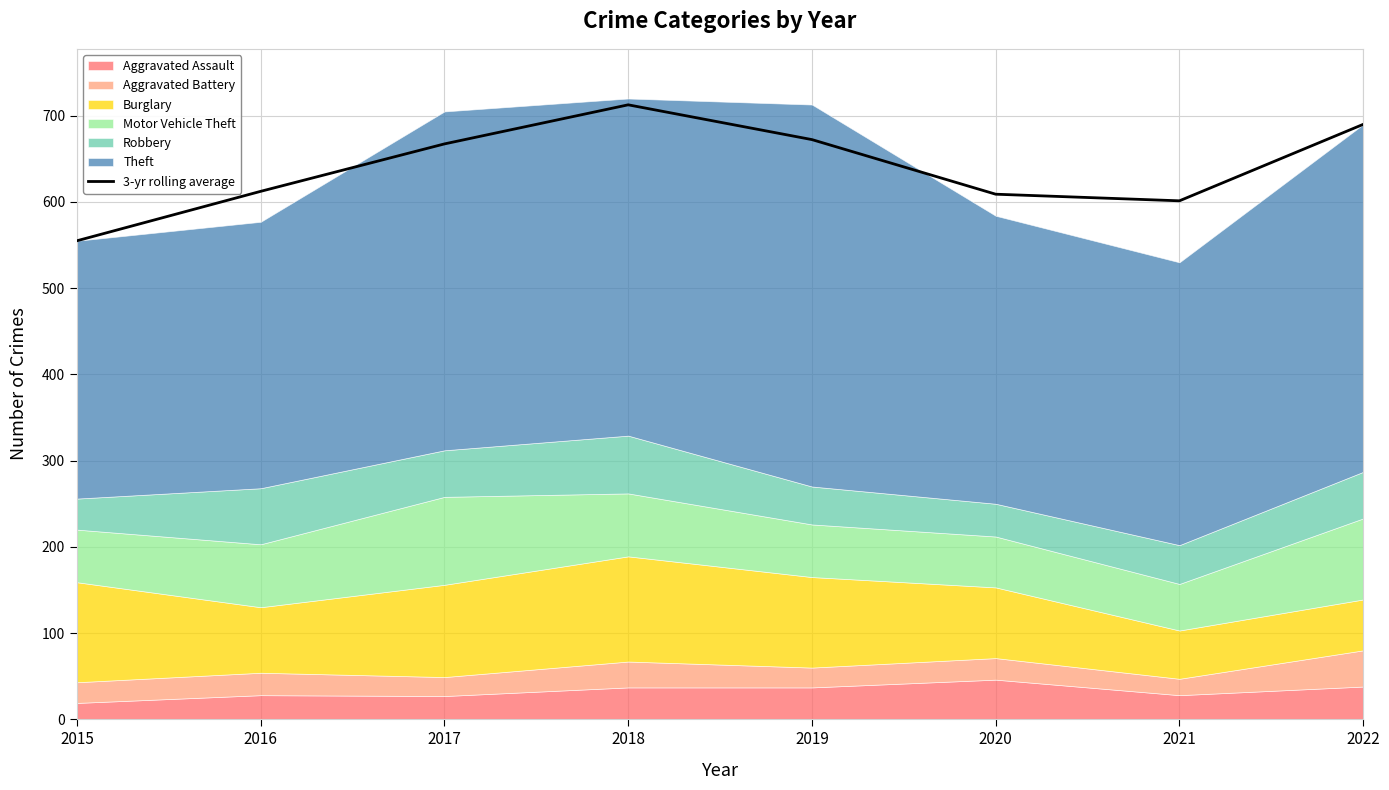

What is the average value?

640.0